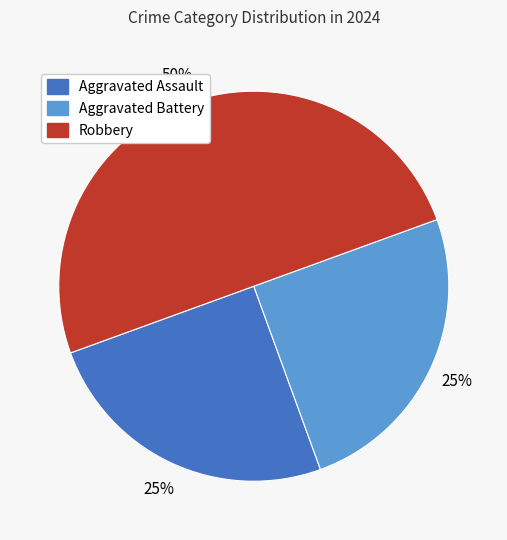

Does Aggravated Assault represent more than half of the total?

No